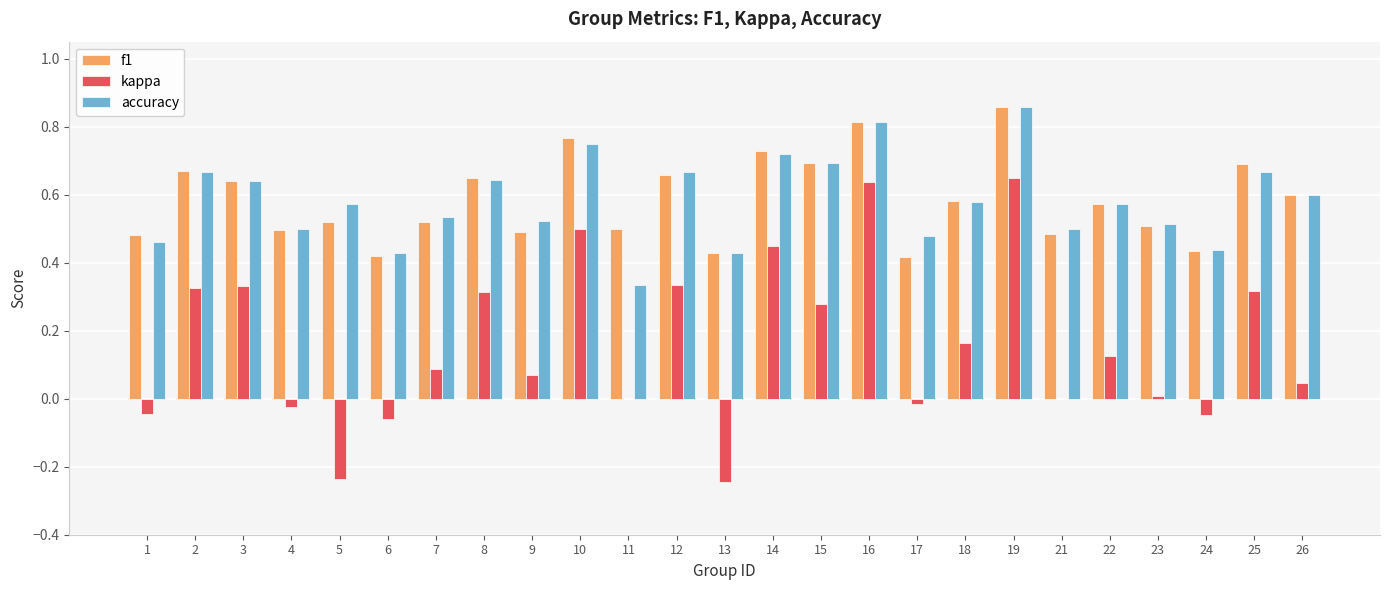

Between 14 and 18, which series saw the biggest shift?

kappa